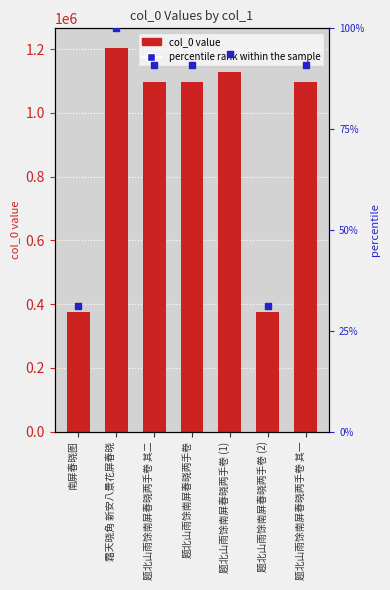

At how many categories does at least one series exceed 500960?

5